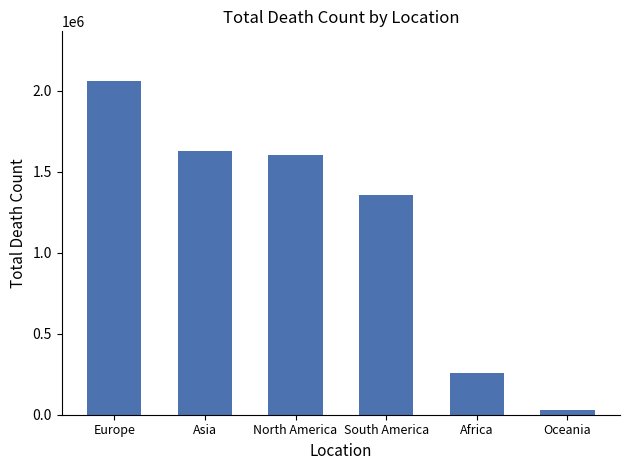

What is the label of the 4th bar from the right?

North America